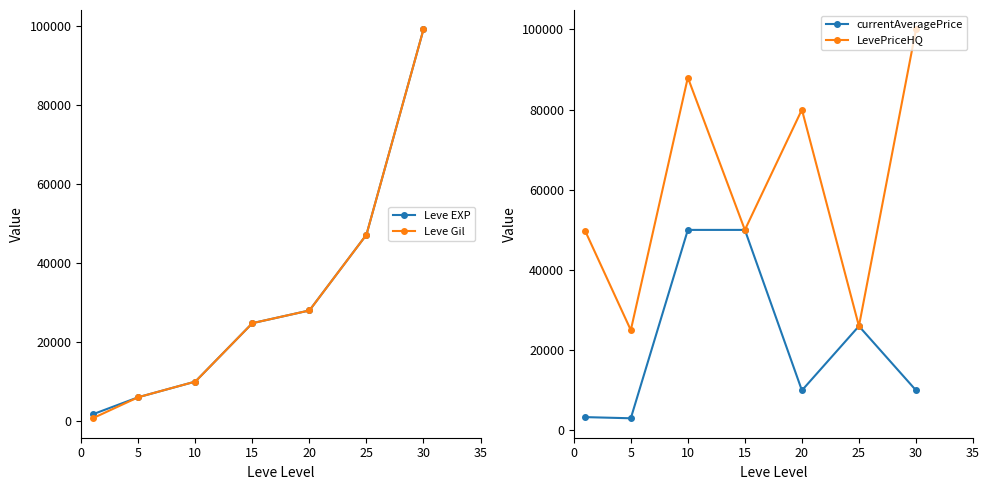

What is the minimum value for currentAveragePrice?

3015